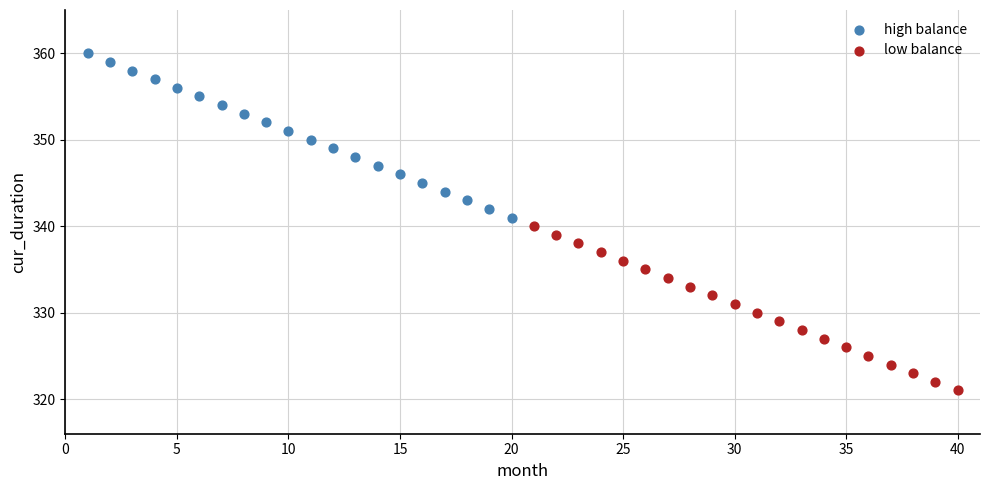

What are all the series names shown in the legend?

high balance, low balance